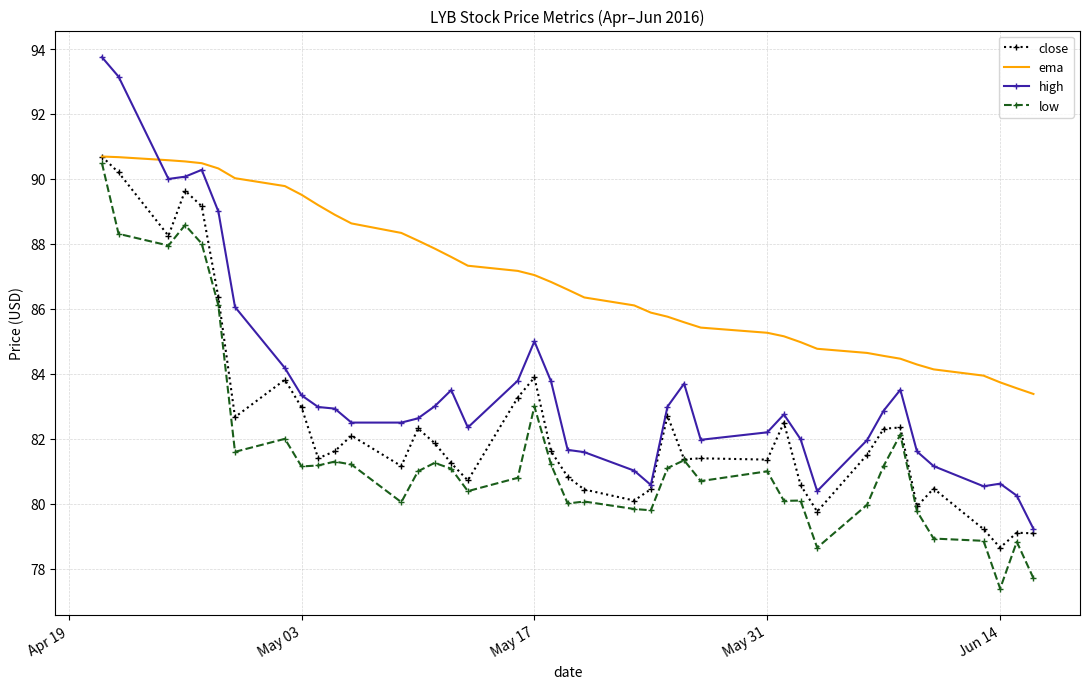

Which series has the largest range (max minus min)?

high